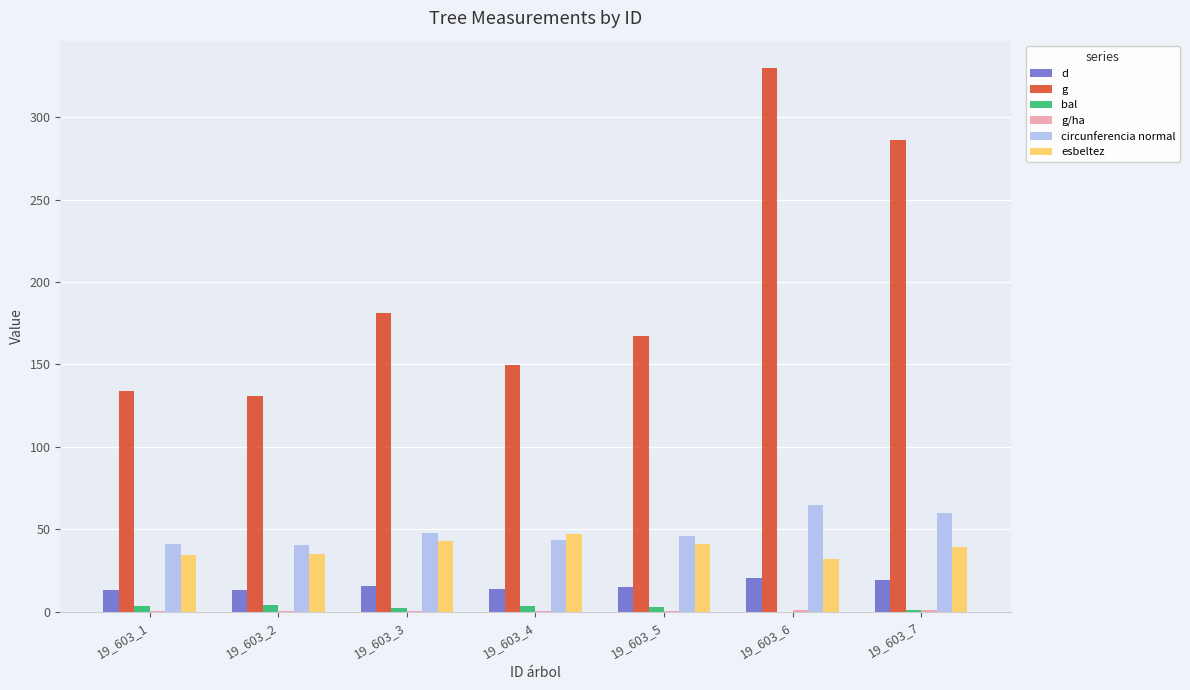

Is the value of g at 19_603_2 greater than the value of esbeltez at 19_603_7?

Yes